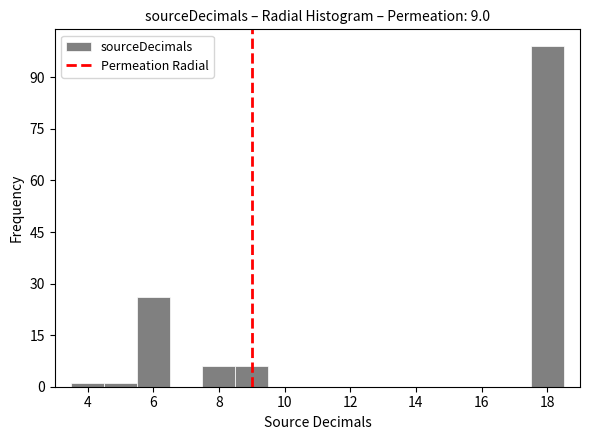

Reading left to right, transcribe this chart: for each bar, give the range it covers on the x-axis and its height. Neither the bar edges nor the heights are printed on the chart, so give them approximately, as read against the axes.

3.5 to 4.5: under 2
4.5 to 5.5: under 2
5.5 to 6.5: 26
6.5 to 7.5: 0
7.5 to 8.5: 6
8.5 to 9.5: 6
9.5 to 10.5: 0
10.5 to 11.5: 0
11.5 to 12.5: 0
12.5 to 13.5: 0
13.5 to 14.5: 0
14.5 to 15.5: 0
15.5 to 16.5: 0
16.5 to 17.5: 0
17.5 to 18.5: 100